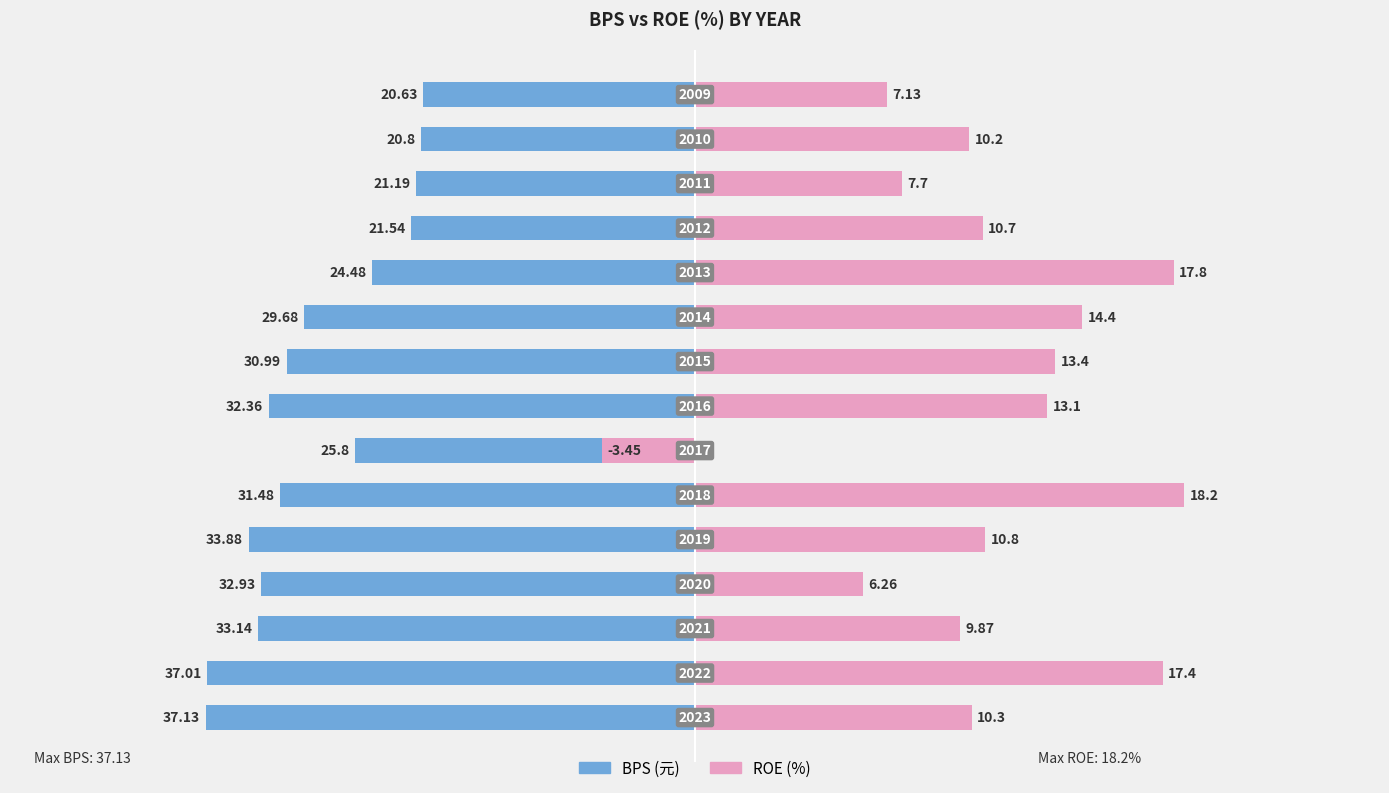

Which has a higher value, 10 or 8?

10